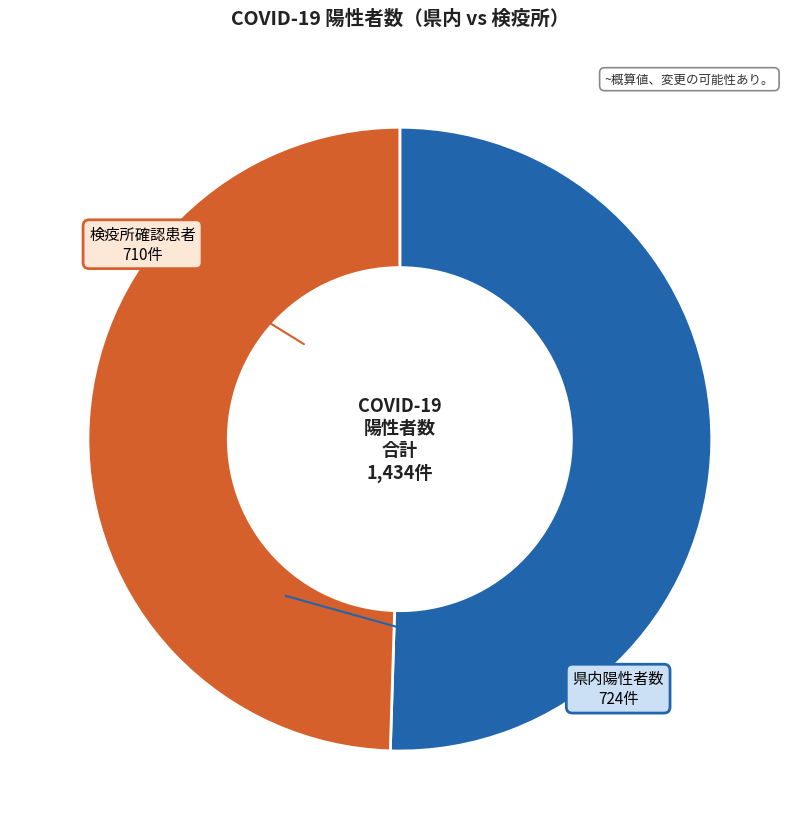

Rank the categories by value from highest to lowest.

県内陽性者数, 検疫所確認患者